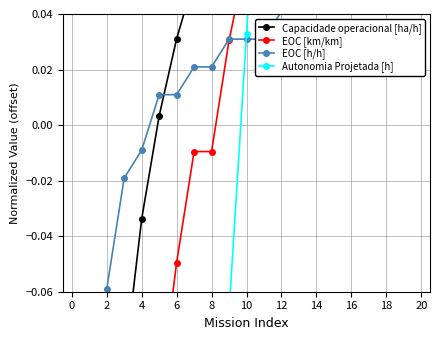

Reading left to right, list all the values displayed in this chart.

Capacidade operacional [ha/h]: -0.8	-0.4	-0.2	-0.1	-0.0	0.0	0.0	0.1	0.1	0.1	0.1	0.1	0.1	0.1	0.1	0.1	0.1	0.1	0.1	0.1	0.1
EOC [km/km]: -0.5	-0.3	-0.3	-0.2	-0.1	-0.1	-0.0	-0.0	-0.0	0.0	0.1	0.1	0.1	0.1	0.2	0.1	0.2	0.2	0.2	0.2	0.2
EOC [h/h]: -0.3	-0.1	-0.1	-0.0	-0.0	0.0	0.0	0.0	0.0	0.0	0.0	0.0	0.0	0.0	0.0	0.0	0.0	0.0	0.0	0.0	0.0
Autonomia Projetada [h]: -1.1	-1.0	-0.8	-0.7	-0.6	-0.5	-0.4	-0.3	-0.2	-0.1	0.0	0.1	0.2	0.3	0.4	0.5	0.6	0.7	0.8	0.9	1.0